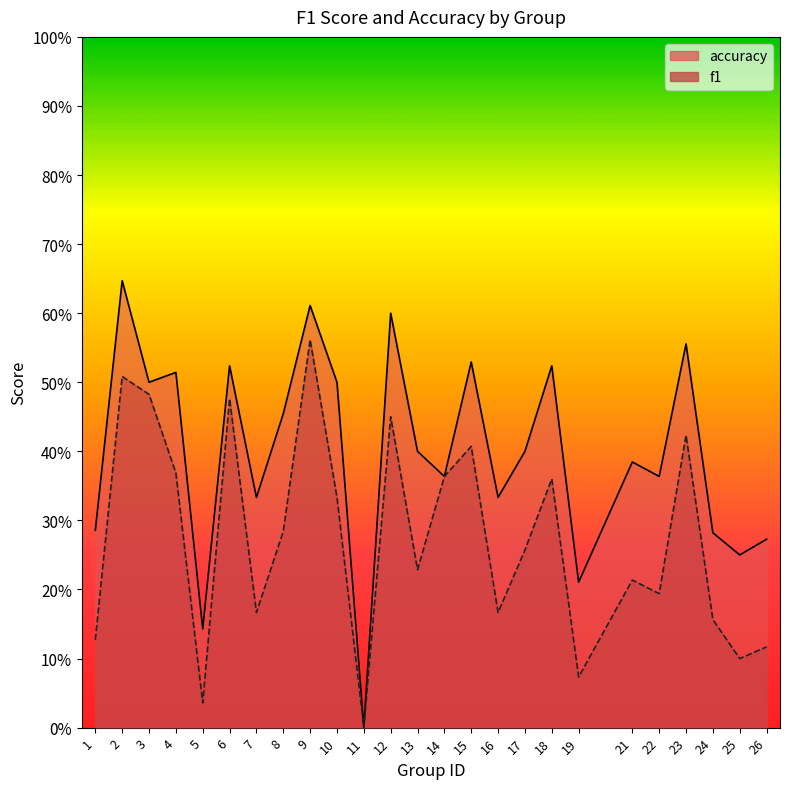

What is the total value across all series at 8?

0.7